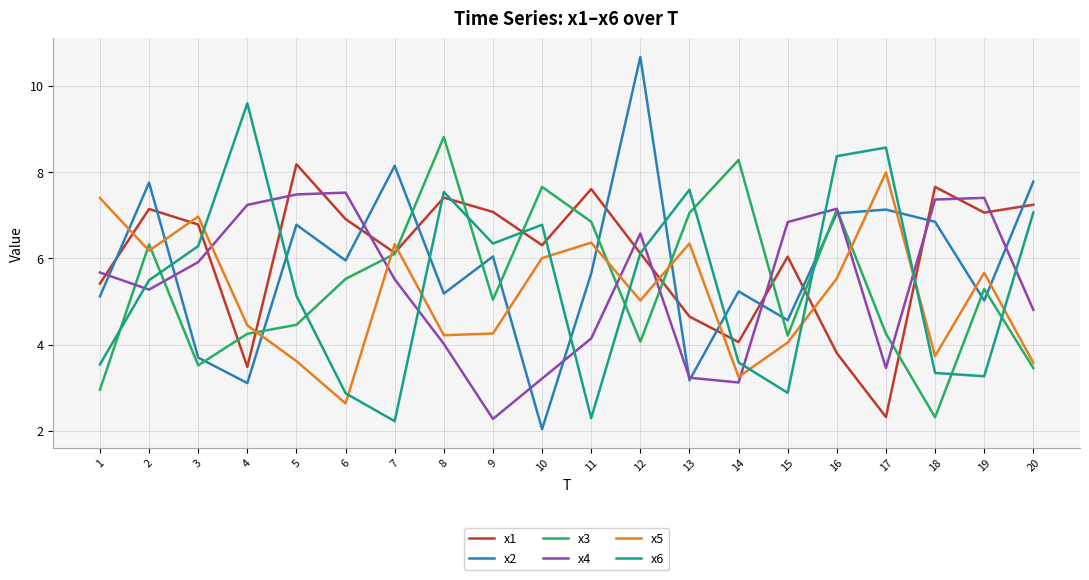

What value does the x5 series have at 1?

7.4